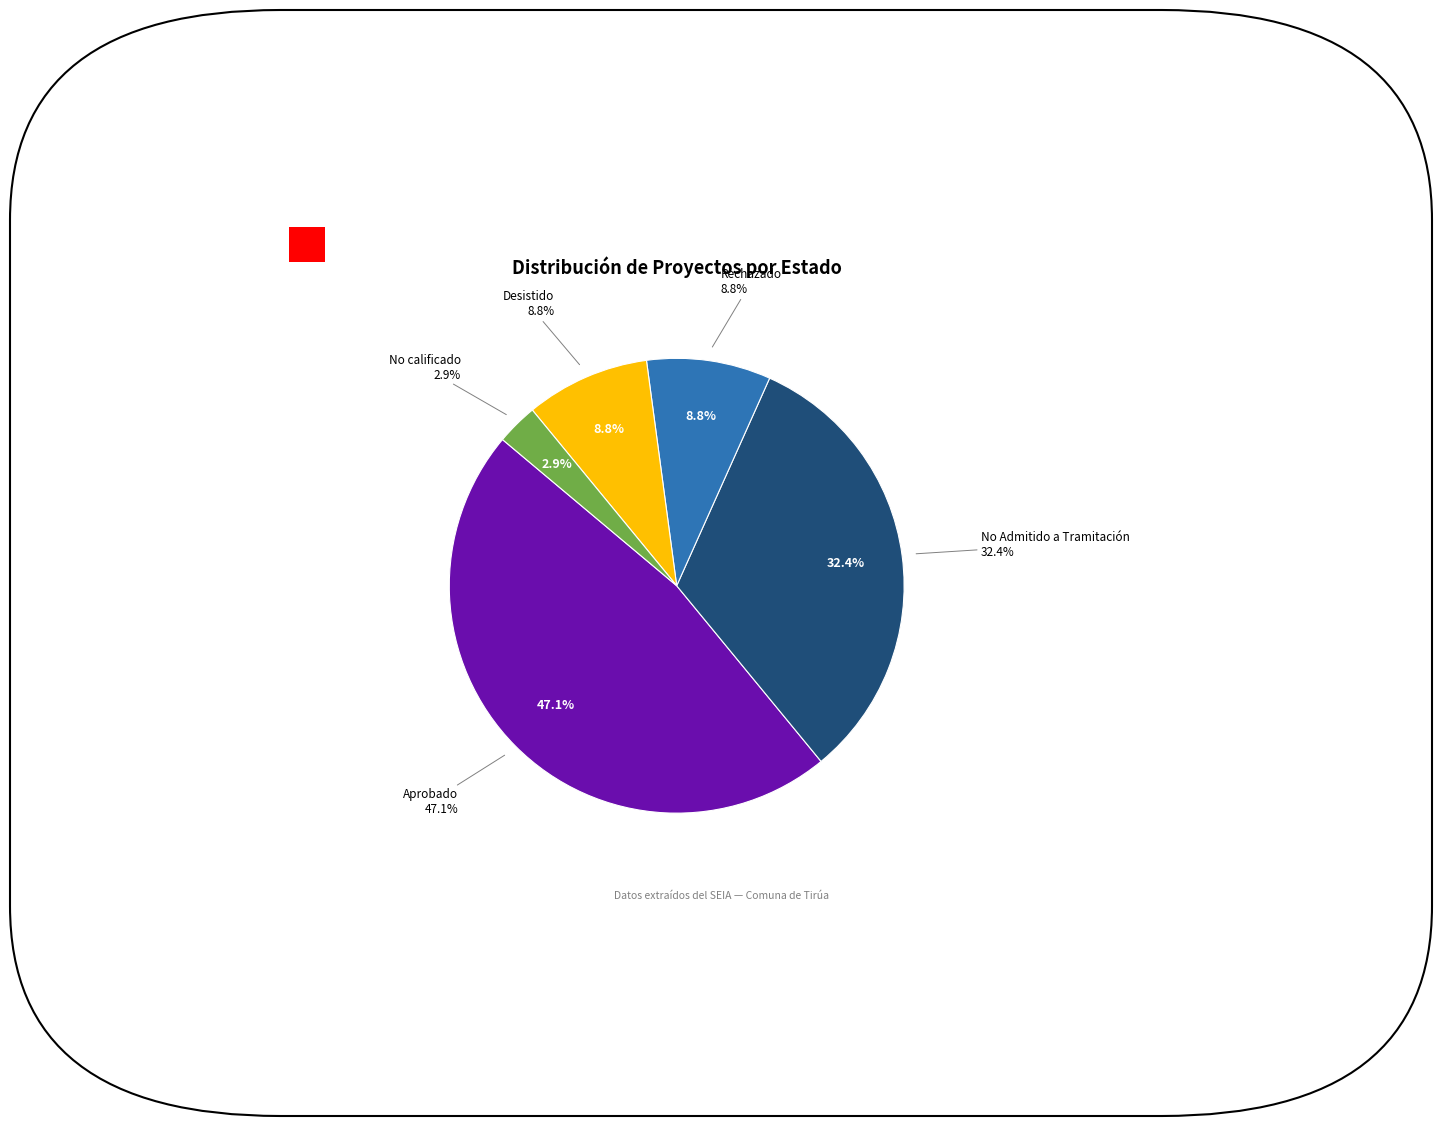

Is there any slice that represents more than half of the pie?

No